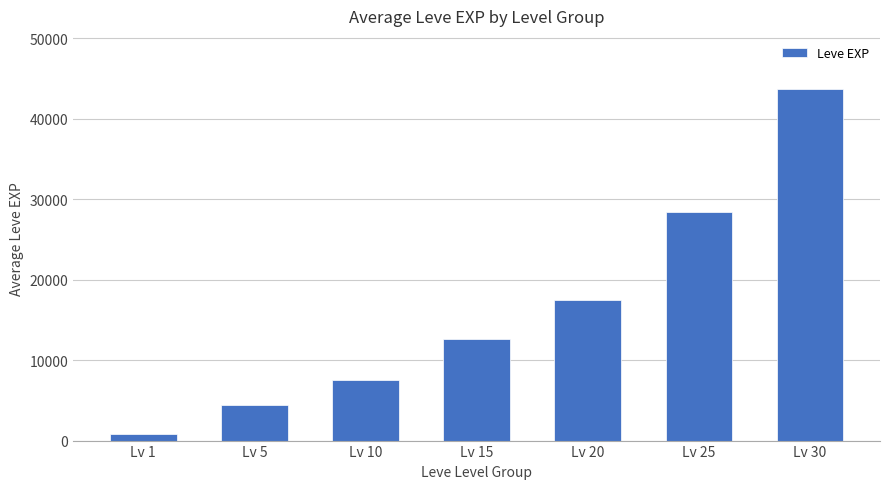

List the labels in order of value, smallest first.

Lv 1, Lv 5, Lv 10, Lv 15, Lv 20, Lv 25, Lv 30